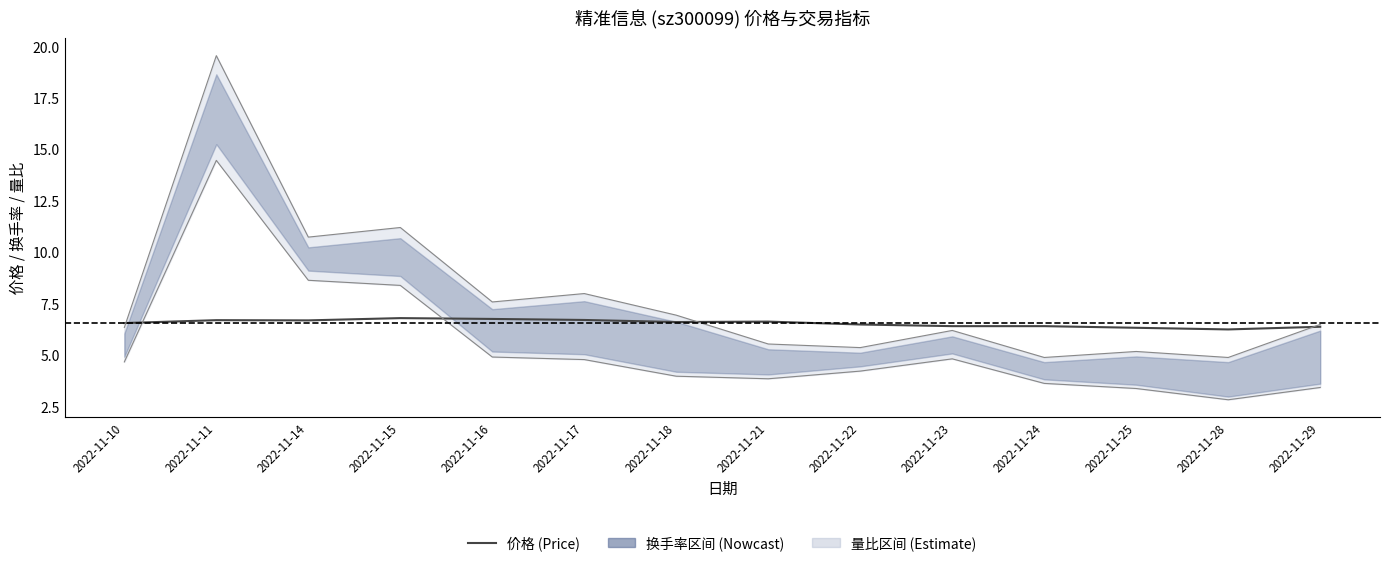

Rank the categories by value from highest to lowest.

2022-11-15, 2022-11-16, 2022-11-17, 2022-11-11, 2022-11-14, 2022-11-21, 2022-11-18, 2022-11-10, 2022-11-22, 2022-11-23, 2022-11-24, 2022-11-29, 2022-11-25, 2022-11-28